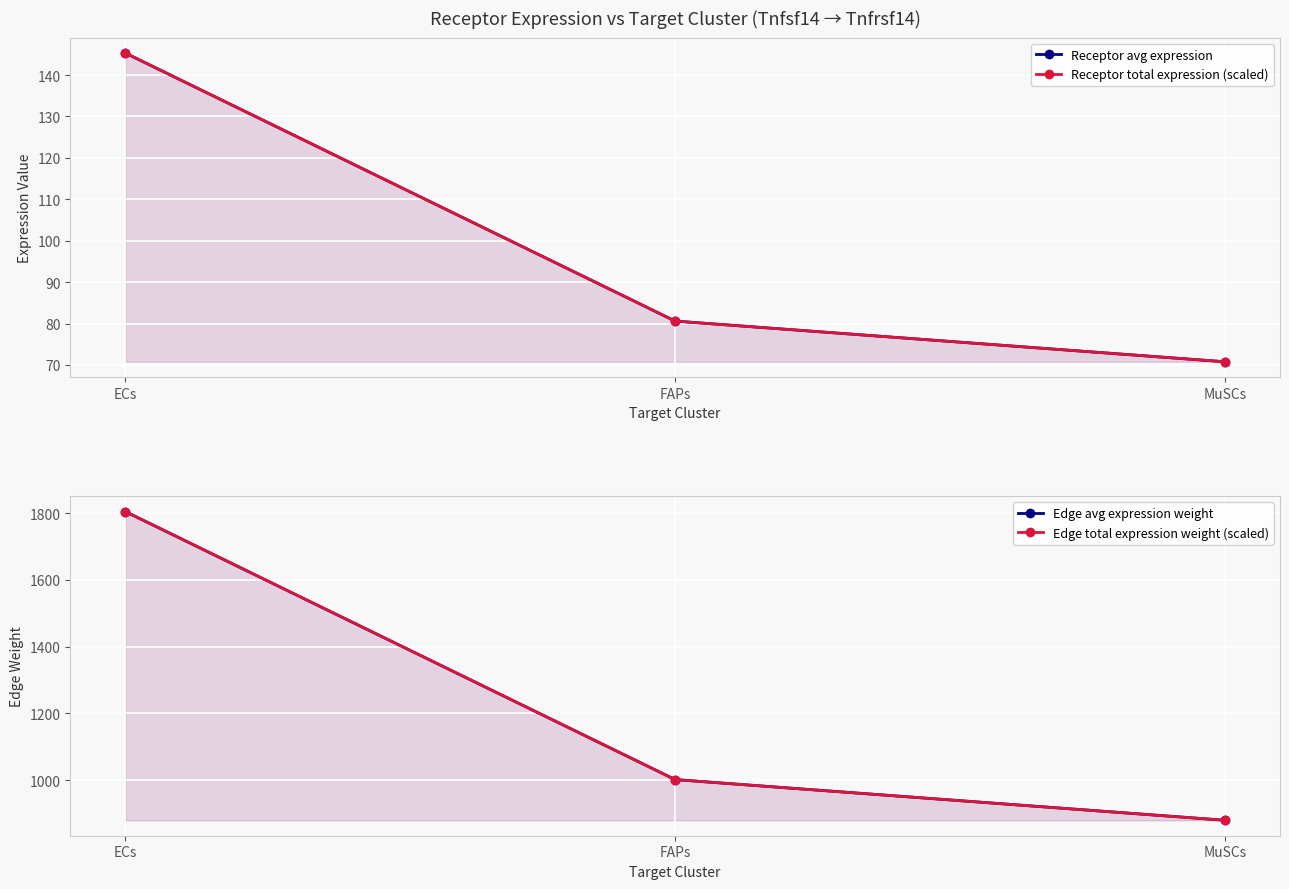

What is the label of the 3rd point from the left?

MuSCs